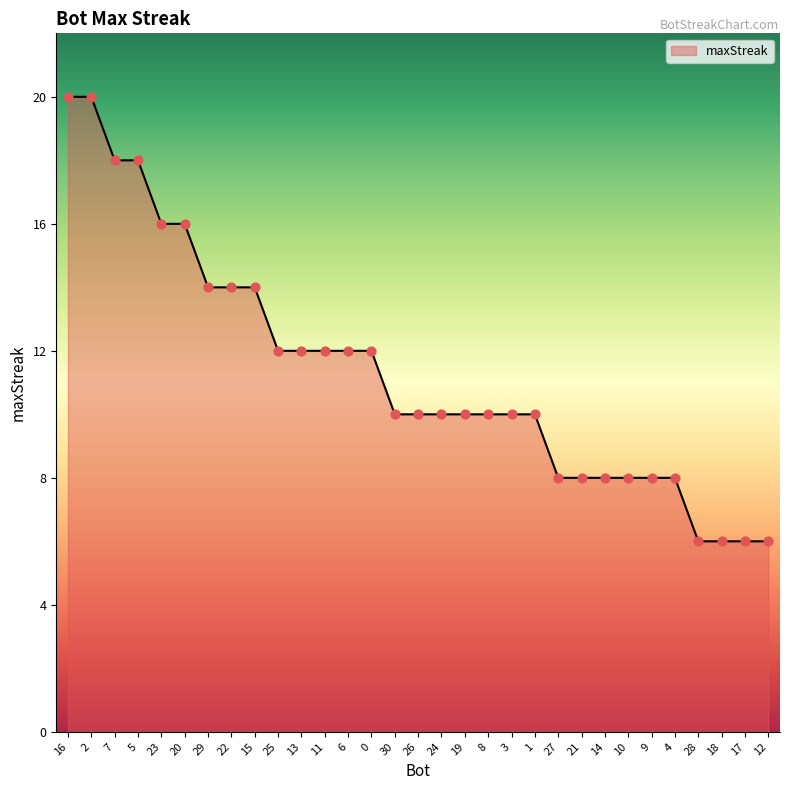

What is the ratio of the value at 17 to the value at 23?

0.4